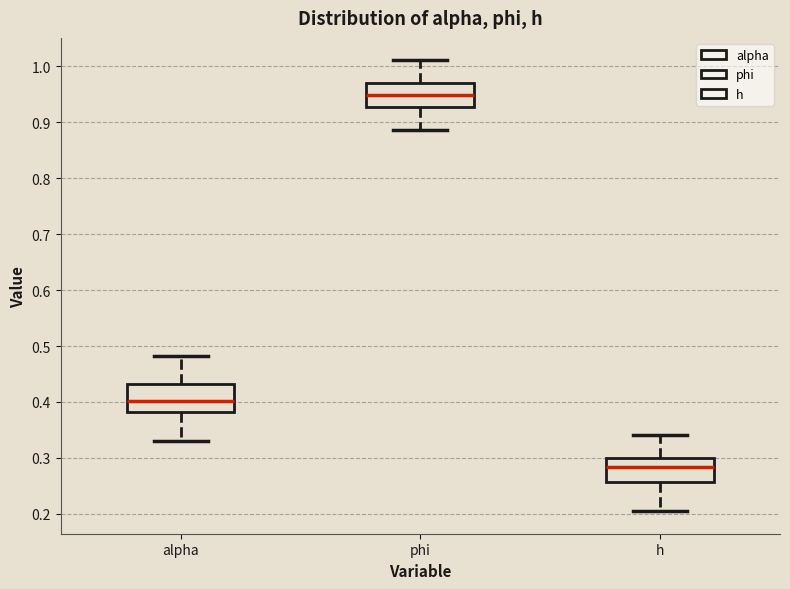

Reading left to right, transcribe this box plot: for each box, give where its median line is, the range the box spans, and where its two whiskers end, as read against the y-axis. The values are not printed on the chart, so give them approximately, as read against the axis.

alpha: median 0.40, box 0.38 to 0.43, whiskers 0.33 to 0.48
phi: median 0.95, box 0.93 to 0.97, whiskers 0.89 to 1.01
h: median 0.28, box 0.26 to 0.30, whiskers 0.20 to 0.34